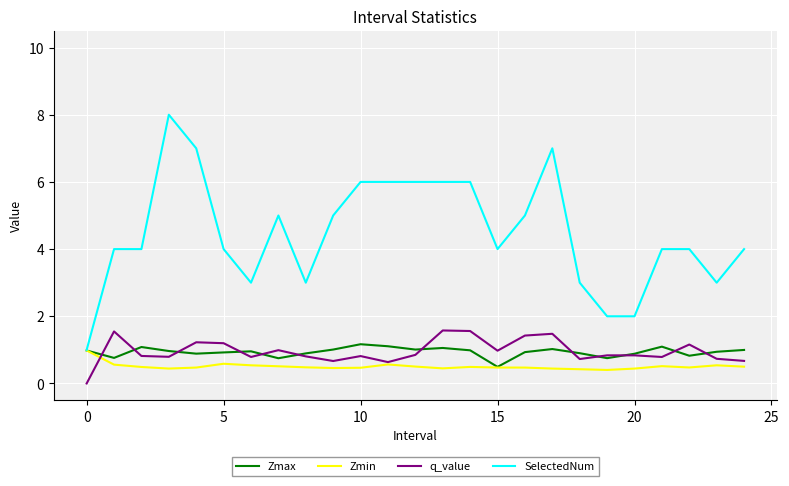

What is the sum of all q_value values?

23.9